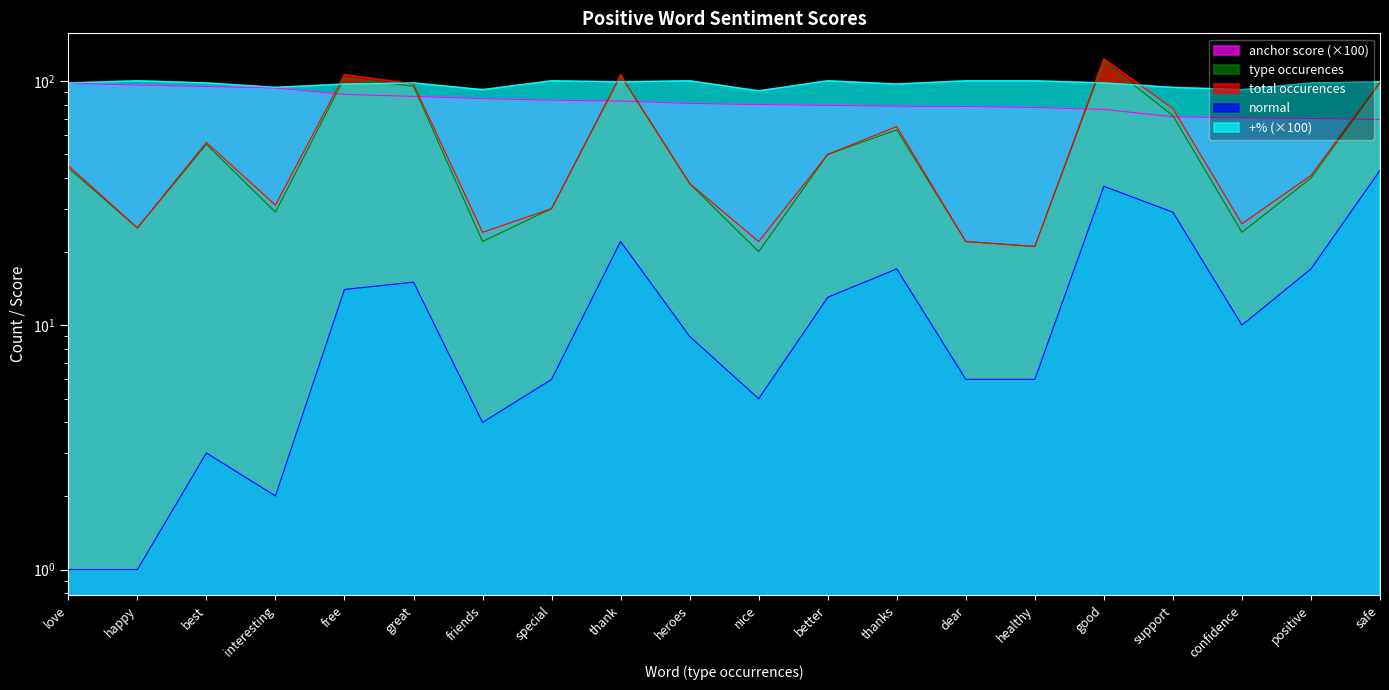

Reading left to right, extract all data points from this chart.

anchor score: love=97.8	happy=96.2	best=94.8	interesting=93.5	free=88.0	great=86.4	friends=84.6	special=83.3	thank=82.7	heroes=80.9	nice=80.0	better=79.4	thanks=78.8	dear=78.6	healthy=77.8	good=76.4	support=71.3	confidence=70.6	positive=70.2	safe=69.5
normal: love=1.0	happy=1.0	best=3.0	interesting=2.0	free=14.0	great=15.0	friends=4.0	special=6.0	thank=22.0	heroes=9.0	nice=5.0	better=13.0	thanks=17.0	dear=6.0	healthy=6.0	good=37.0	support=29.0	confidence=10.0	positive=17.0	safe=43.0
type occurences: love=44.0	happy=25.0	best=55.0	interesting=29.0	free=103.0	great=95.0	friends=22.0	special=30.0	thank=105.0	heroes=38.0	nice=20.0	better=50.0	thanks=63.0	dear=22.0	healthy=21.0	good=120.0	support=72.0	confidence=24.0	positive=40.0	safe=98.0
total occurences: love=45.0	happy=25.0	best=56.0	interesting=31.0	free=106.0	great=97.0	friends=24.0	special=30.0	thank=106.0	heroes=38.0	nice=22.0	better=50.0	thanks=65.0	dear=22.0	healthy=21.0	good=123.0	support=77.0	confidence=26.0	positive=41.0	safe=99.0
+%: love=98.0	happy=100.0	best=98.0	interesting=94.0	free=97.0	great=98.0	friends=92.0	special=100.0	thank=99.0	heroes=100.0	nice=91.0	better=100.0	thanks=97.0	dear=100.0	healthy=100.0	good=98.0	support=94.0	confidence=92.0	positive=98.0	safe=99.0